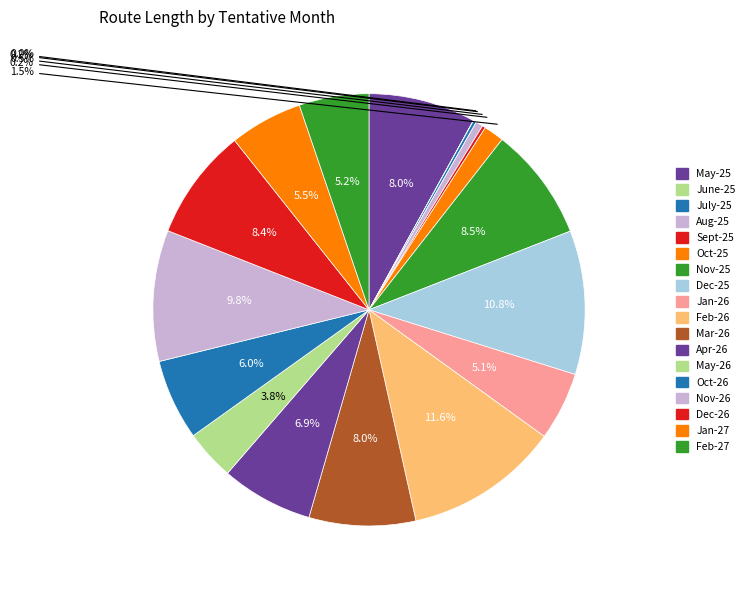

What is the largest slice in the pie chart?

Feb-26